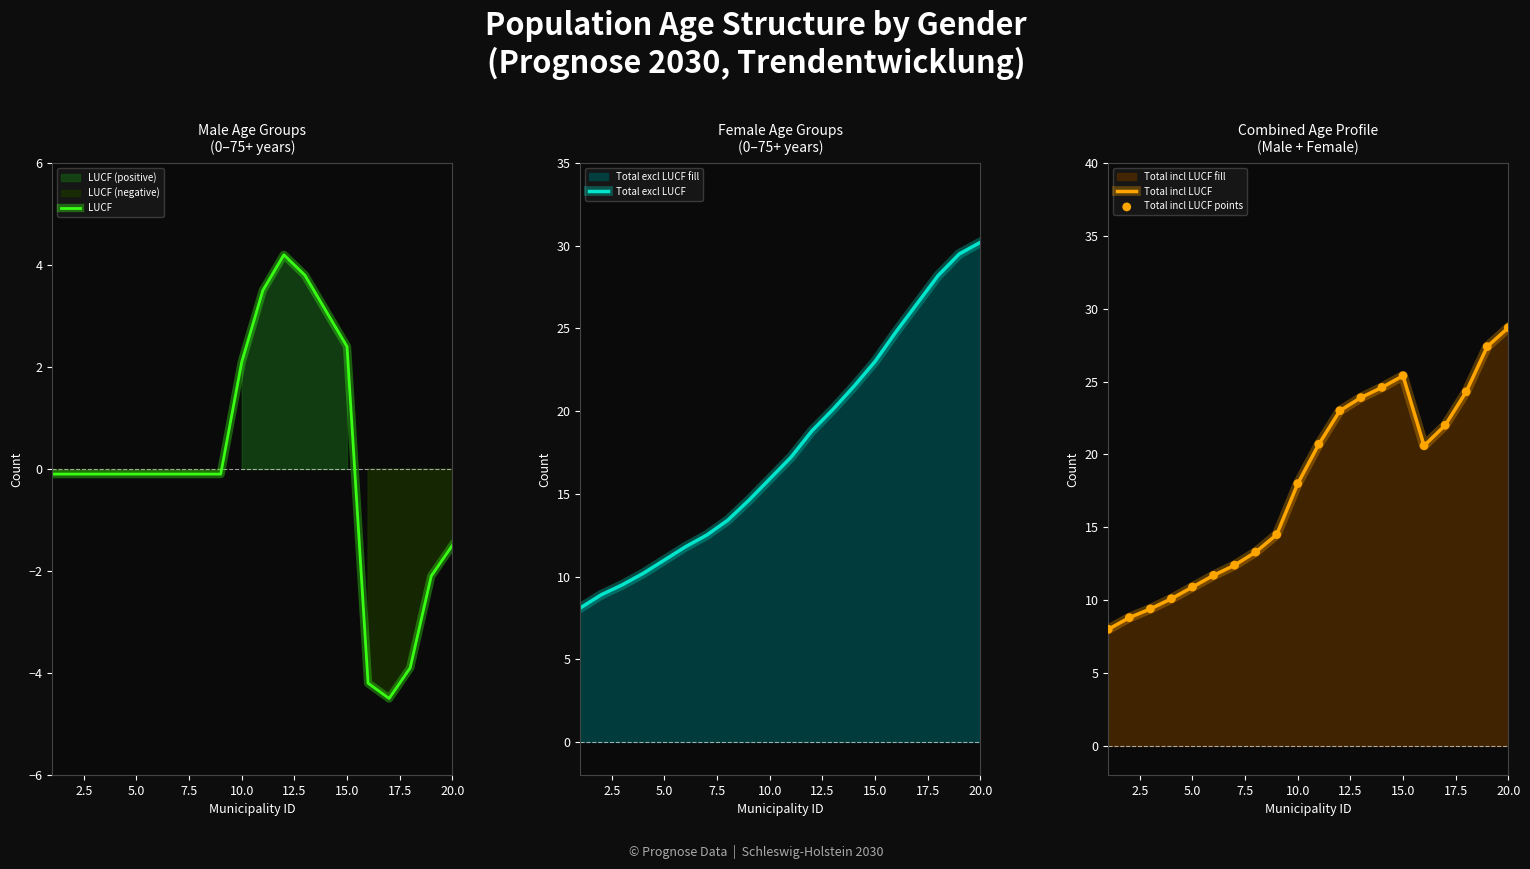

Is it true that Total incl LUCF equals 18.0 at 10.0?

True